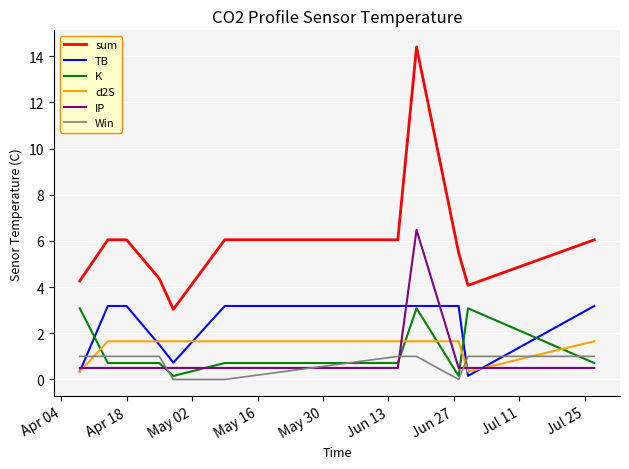

Which series has the largest total across all categories?

sum